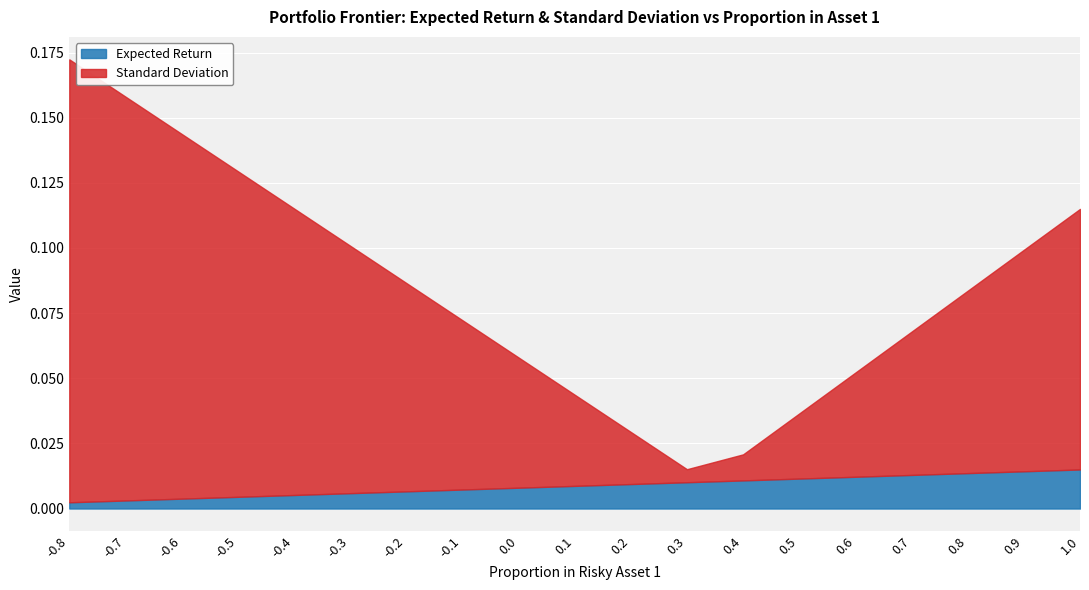

What is the difference between the Standard Deviation values at 0.1 and -0.6?

0.1